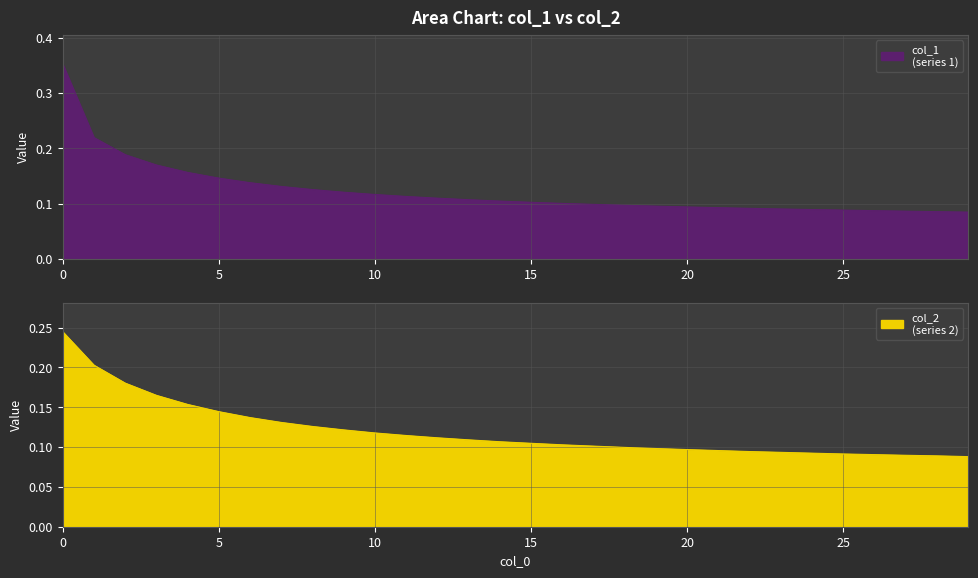

Reading right to left, extract all data points from this chart.

col_1: 29=0.1	28=0.1	27=0.1	26=0.1	25=0.1	24=0.1	23=0.1	22=0.1	21=0.1	20=0.1	19=0.1	18=0.1	17=0.1	16=0.1	15=0.1	14=0.1	13=0.1	12=0.1	11=0.1	10=0.1	9=0.1	8=0.1	7=0.1	6=0.1	5=0.1	4=0.2	3=0.2	2=0.2	1=0.2	0=0.4
col_2: 29=0.1	28=0.1	27=0.1	26=0.1	25=0.1	24=0.1	23=0.1	22=0.1	21=0.1	20=0.1	19=0.1	18=0.1	17=0.1	16=0.1	15=0.1	14=0.1	13=0.1	12=0.1	11=0.1	10=0.1	9=0.1	8=0.1	7=0.1	6=0.1	5=0.1	4=0.2	3=0.2	2=0.2	1=0.2	0=0.2